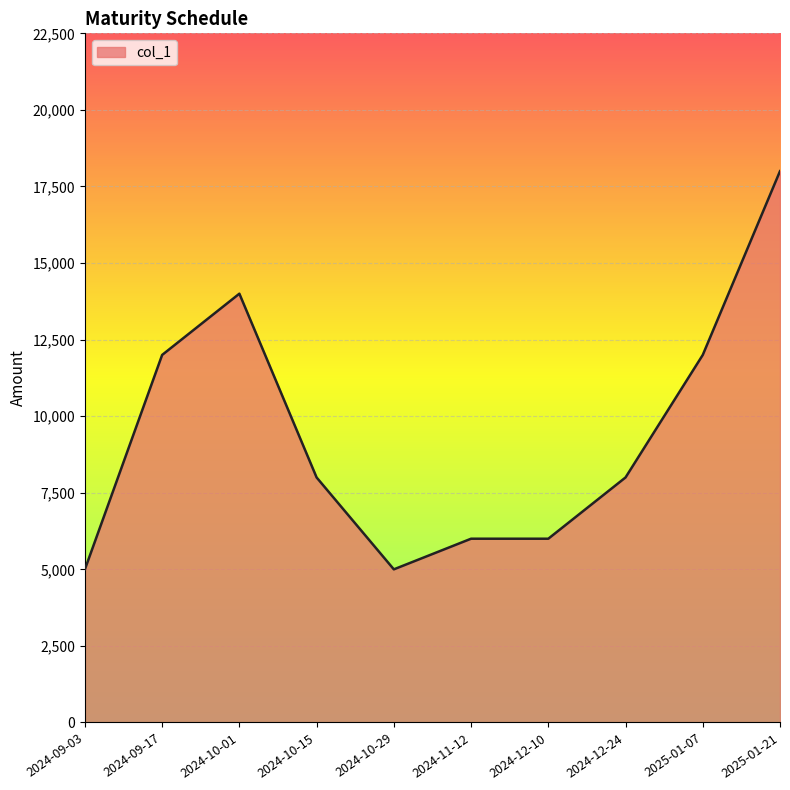

Is it true that the value at 2024-12-10 is 6000?

True